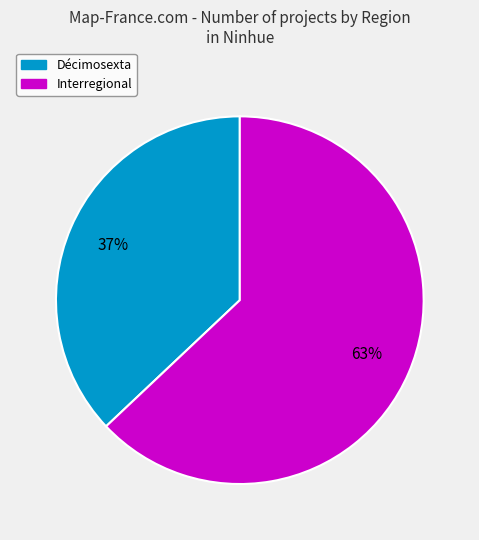

What is the smallest slice in the pie chart?

Décimosexta